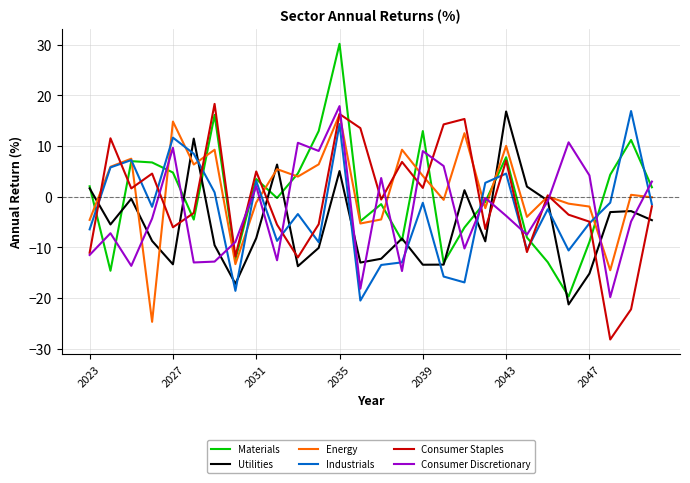

What is the minimum value for Industrials?

-20.5